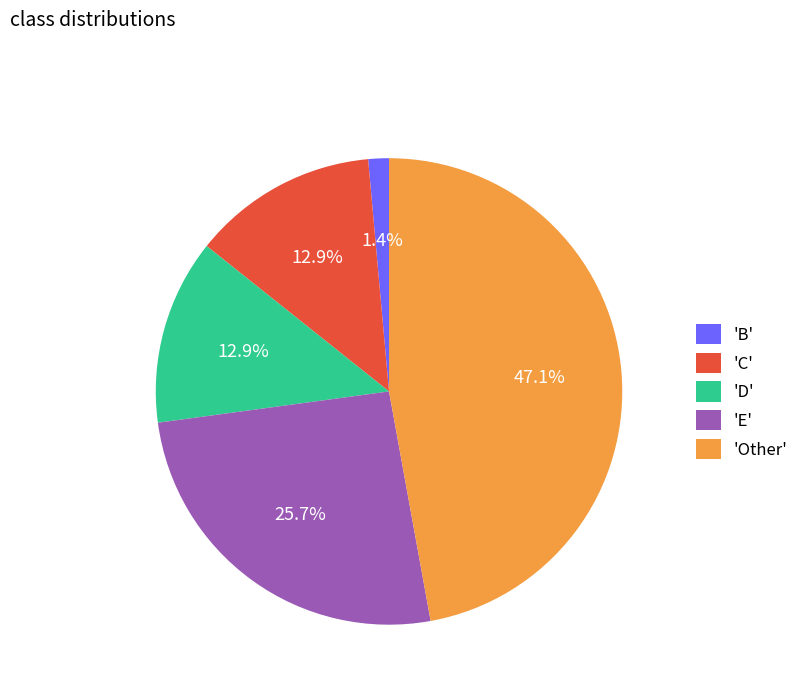

Is there any slice that represents more than half of the pie?

No